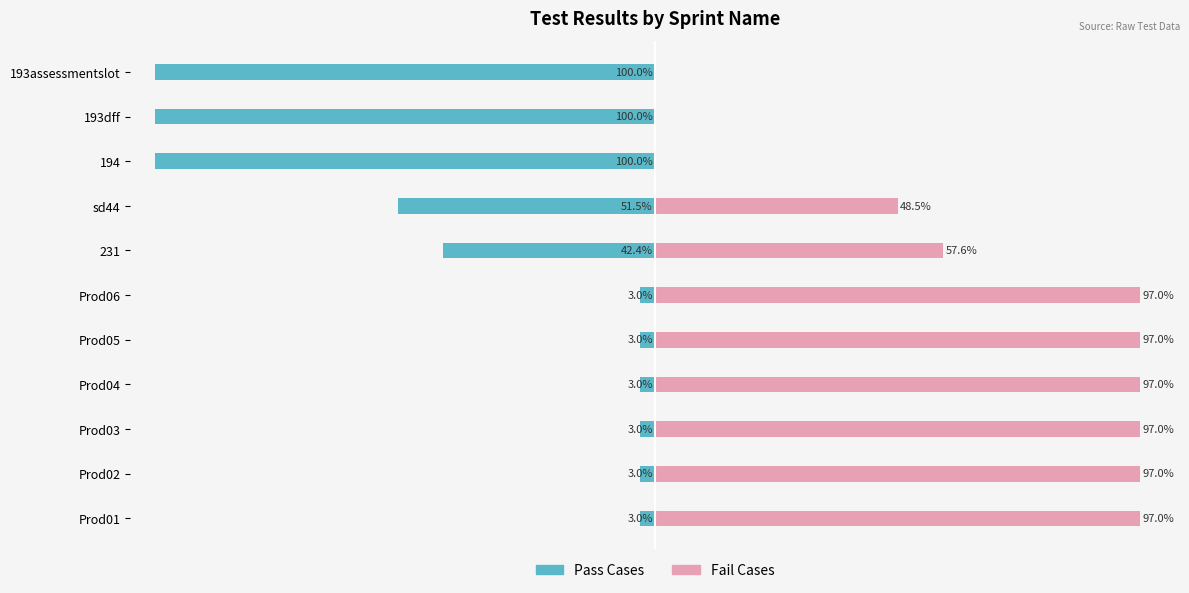

Reading left to right, list all the values displayed in this chart.

Pass Cases: -3.0	-3.0	-3.0	-3.0	-3.0	-3.0	-42.4	-51.5	-100.0	-100.0	-100.0
Fail Cases: 97.0	97.0	97.0	97.0	97.0	97.0	57.6	48.5	0.0	0.0	0.0